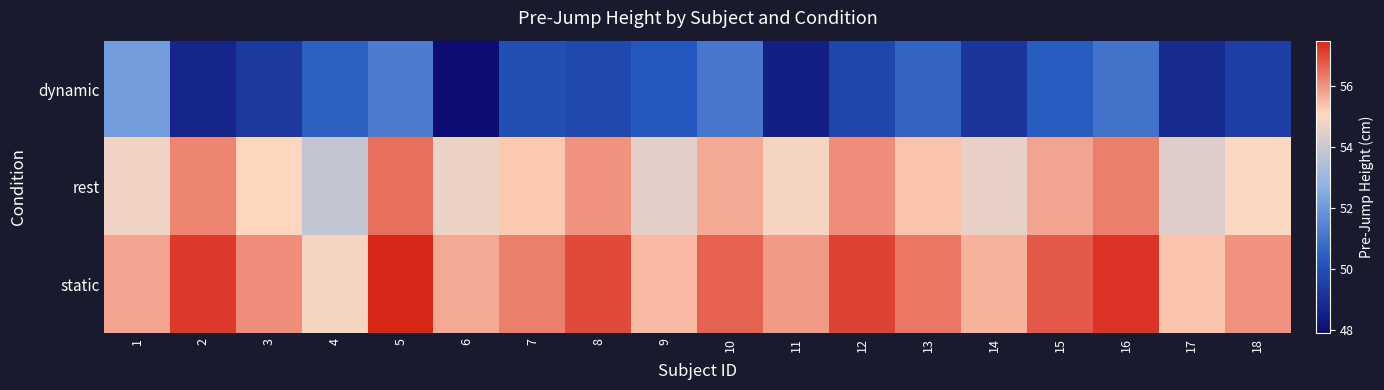

At which category is the sum across all series the highest?

5